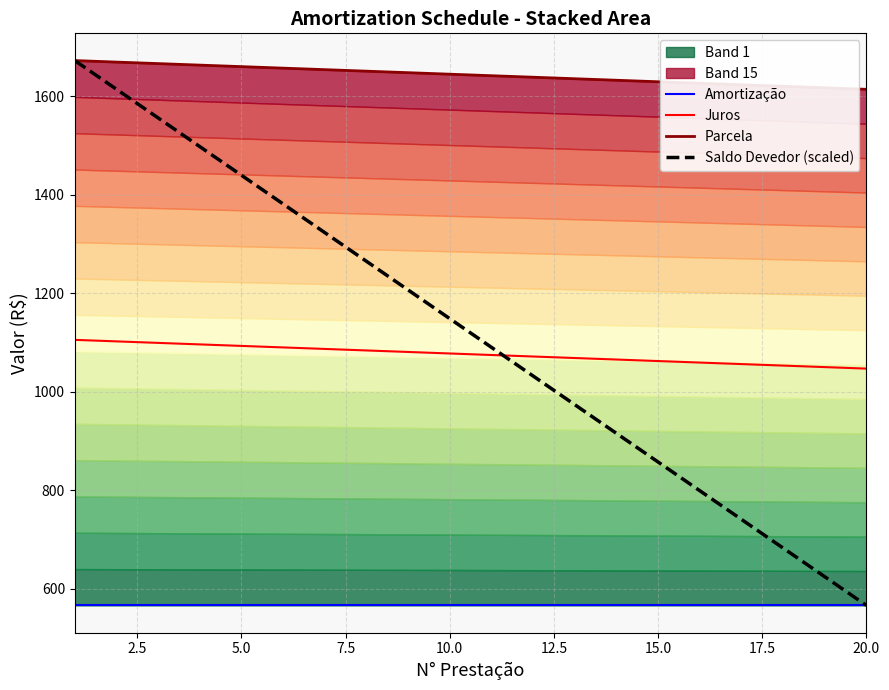

Which series has the largest range (max minus min)?

Saldo Devedor (scaled)